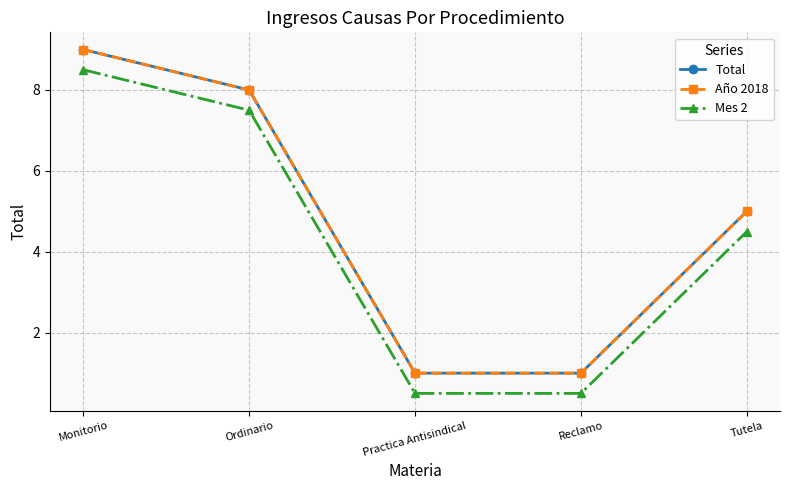

List the labels in order of Año 2018 value, smallest first.

Practica Antisindical, Reclamo, Tutela, Ordinario, Monitorio